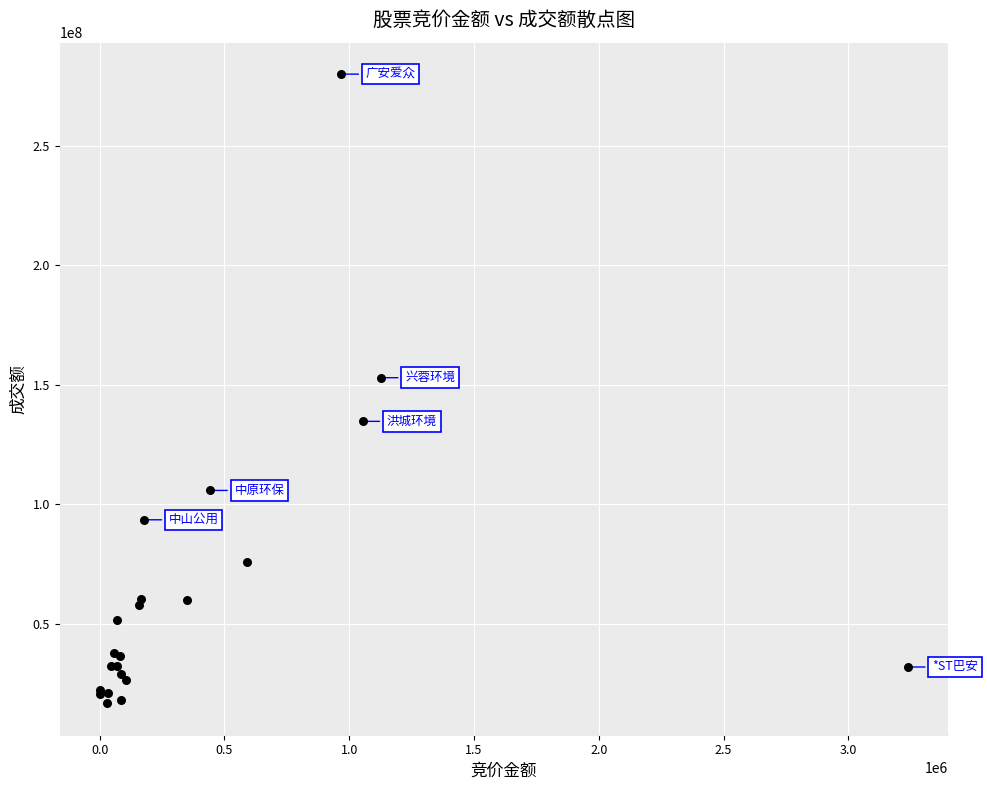

What Y value in the scatter plot is closest to 148347614?

152944430